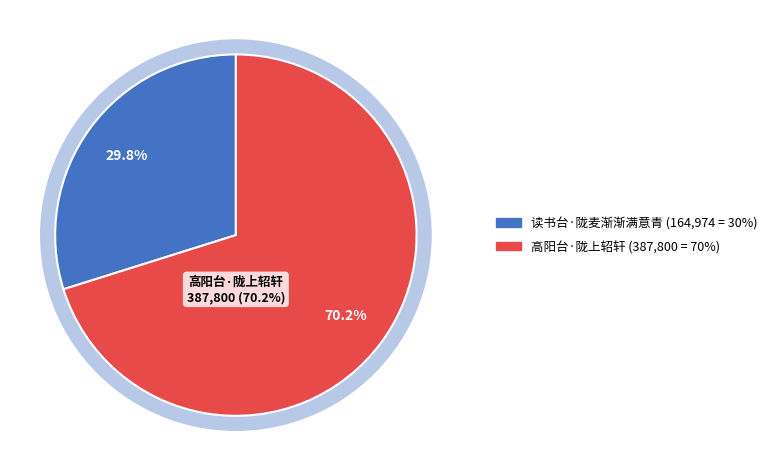

Which slice is the largest?

高阳台·陇上轺轩